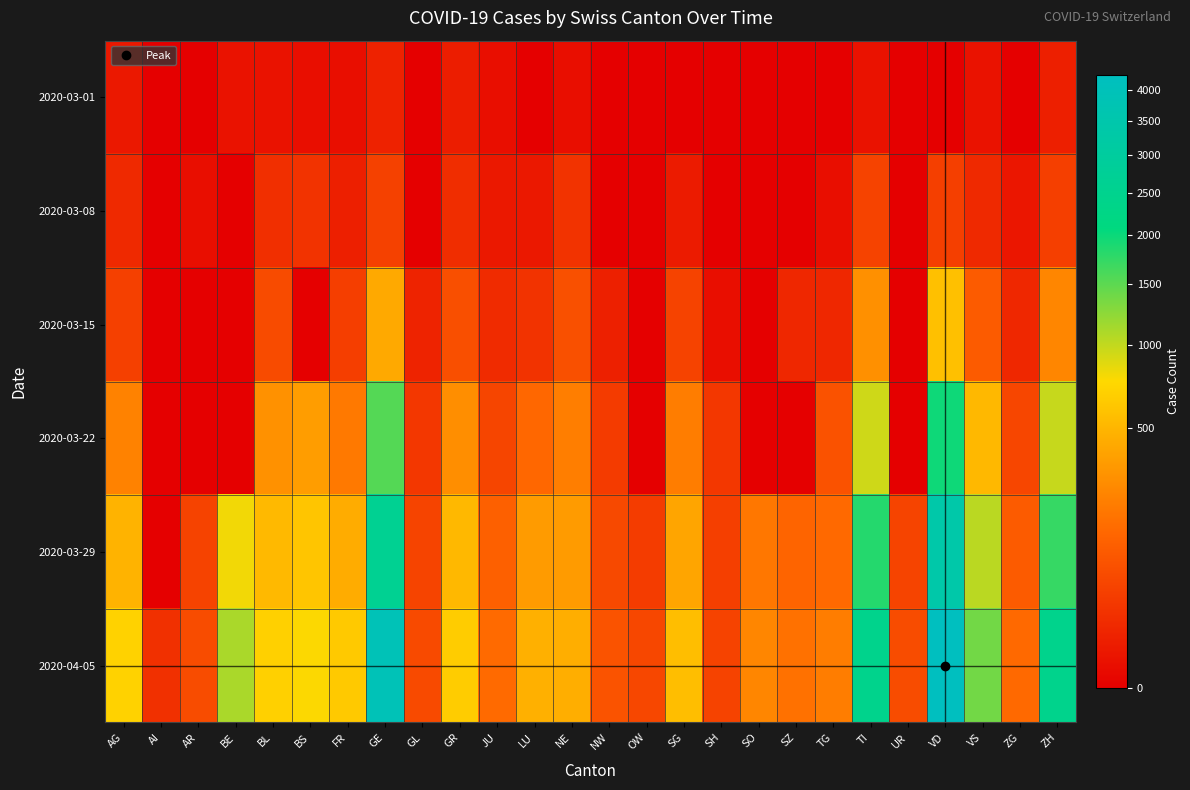

Which category has the lowest value across all series?

AI